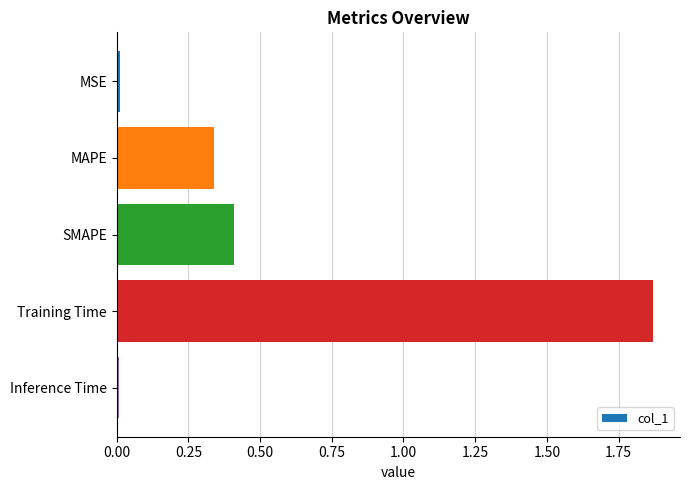

Is it true that the value at Training Time is 2.7?

False